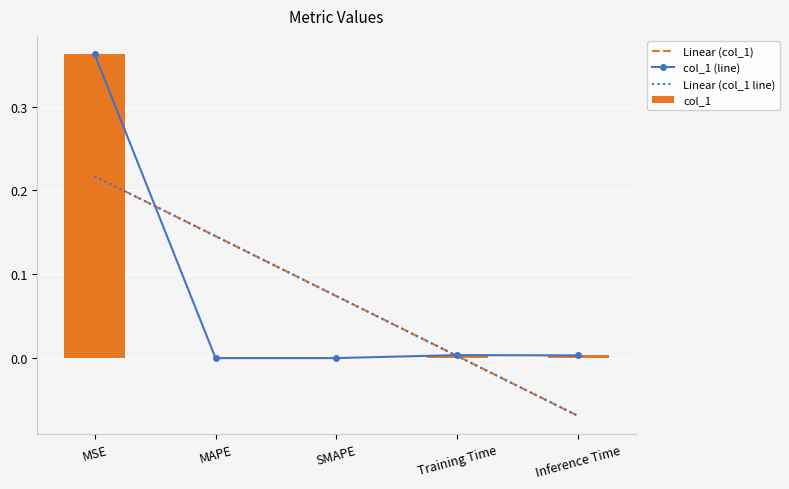

Is it true that the value at MAPE is 0.0?

True